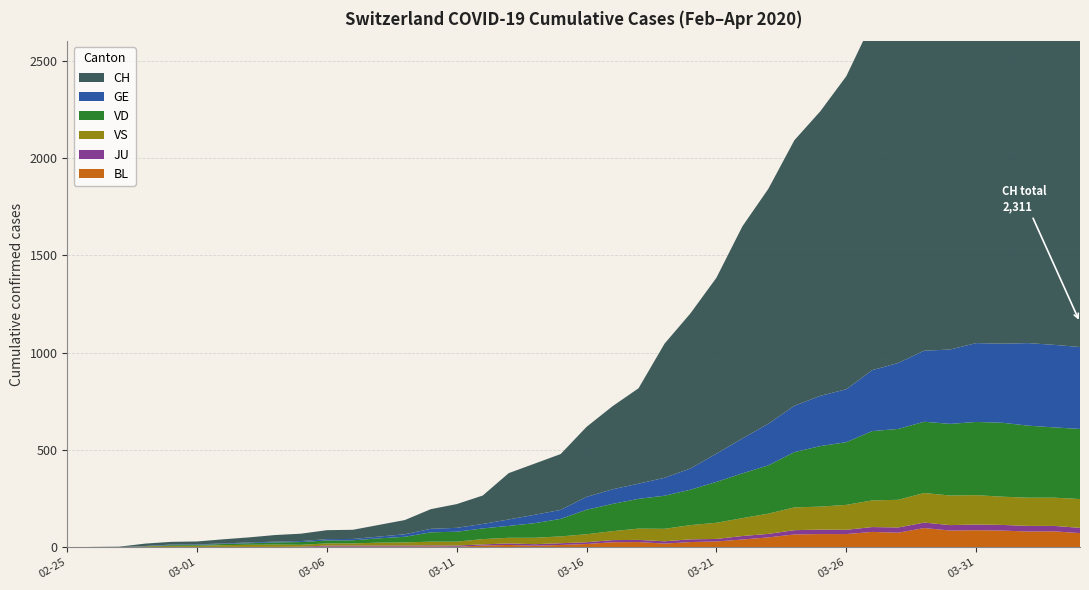

Reading right to left, what are all the values shown in this chart?

BL: 73	82	81	86	88	86	99	75	79	68	68	66	51	40	30	27	19	27	26	17	12	8	12	9	3	5	4	4	4	4	1	1	1	1	1	1	0	0	0	0
JU: 27	28	29	29	29	28	28	27	25	22	23	22	18	18	13	14	12	11	11	9	9	8	8	6	6	5	5	5	5	5	2	1	1	1	1	1	0	0	0	0
VD: 360	361	370	380	376	368	366	364	356	322	311	284	248	230	210	182	170	153	140	126	90	75	61	55	51	48	29	22	16	15	14	11	8	6	4	4	0	0	0	0
VS: 148	145	145	145	151	152	152	142	137	128	118	117	104	92	83	73	64	58	46	41	35	33	29	27	20	19	16	15	11	11	10	12	11	9	6	5	5	0	0	0
GE: 421	424	424	406	405	382	365	339	313	272	258	238	214	179	145	109	92	78	75	66	46	43	33	23	20	18	13	9	7	7	5	4	4	3	3	3	2	1	1	0
CH: 2311	2324	2343	2280	2202	2174	1990	1876	1789	1608	1462	1364	1207	1090	904	797	689	490	427	360	287	263	238	146	122	101	73	60	47	46	38	34	26	21	15	14	12	2	1	0